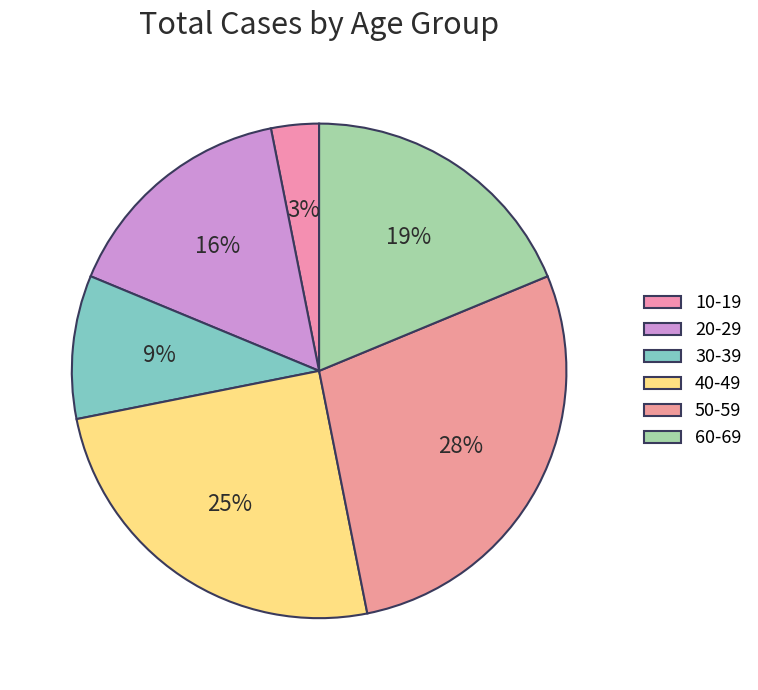

What is the smallest slice in the pie chart?

10-19